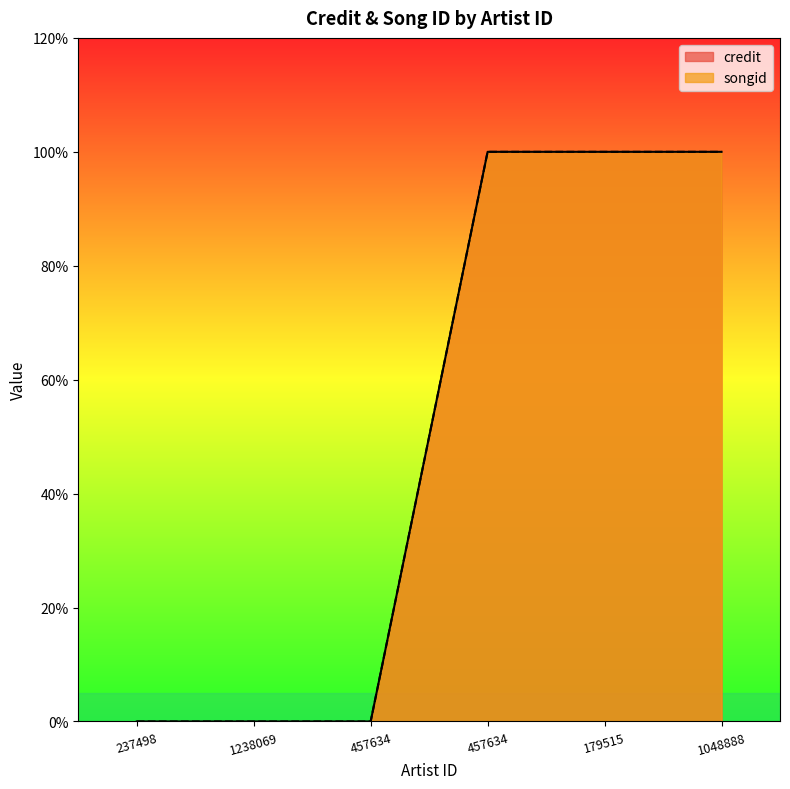

Between 237498 and 1048888, which series saw the biggest shift?

credit